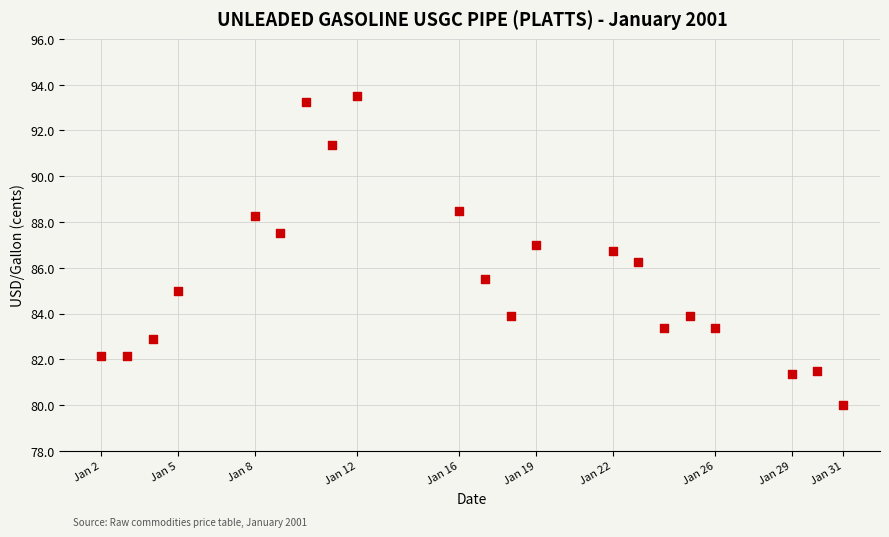

What is the range of Y values (max minus min)?

13.5